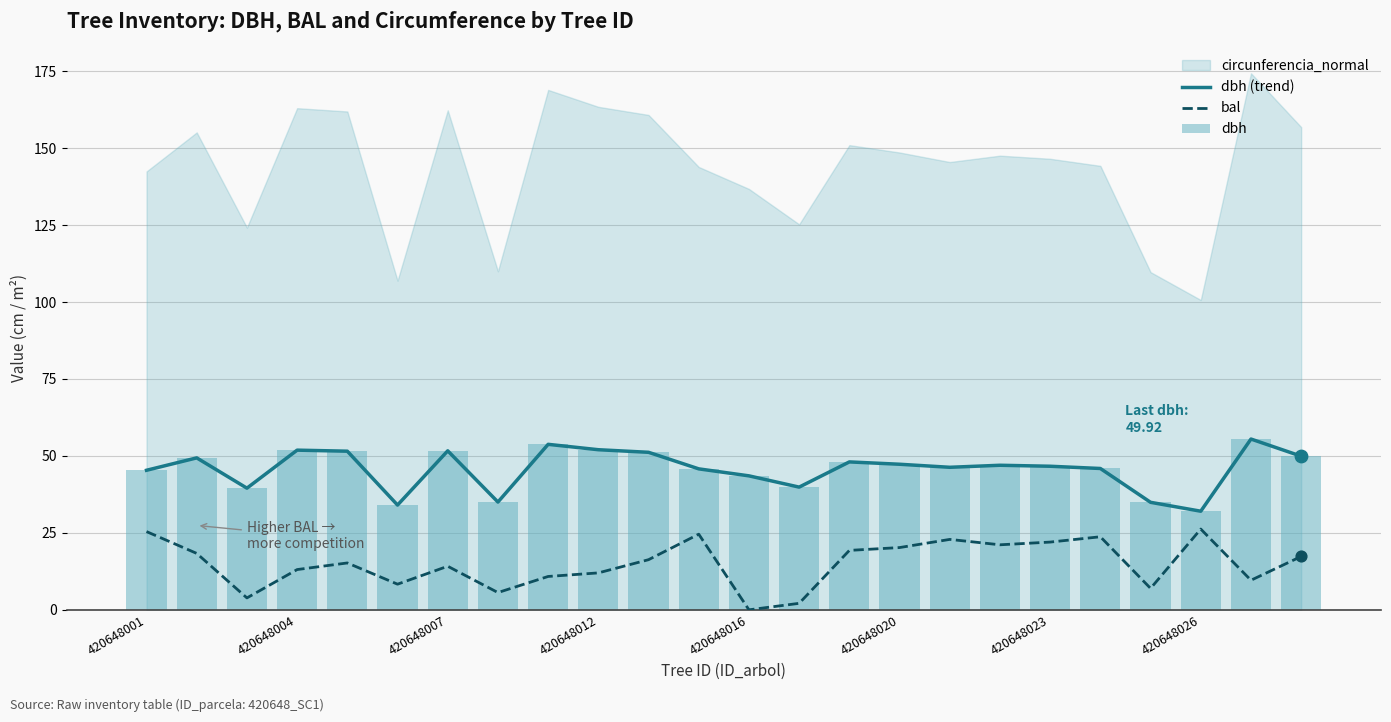

What is the total value across all series at 17?

115.1